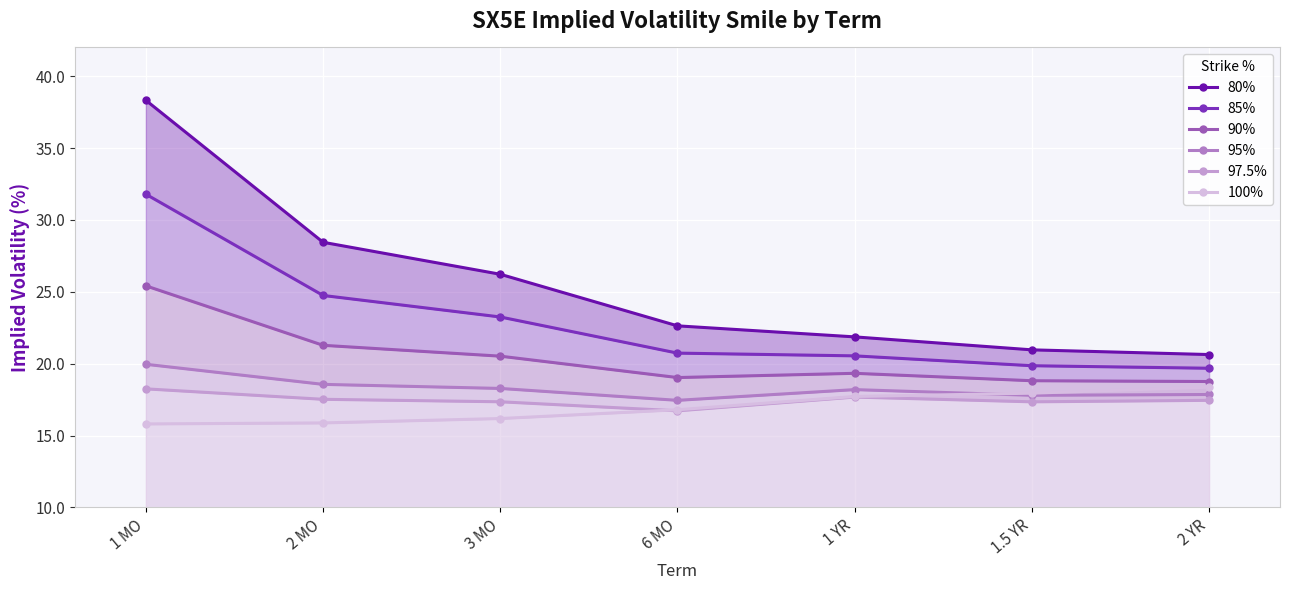

What position from the right is 3 MO?

5